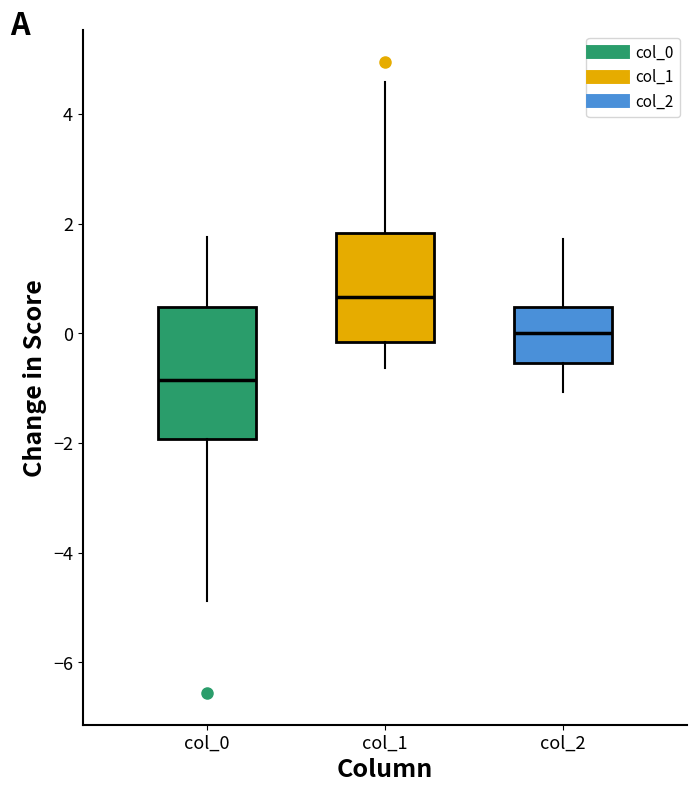

Reading left to right, transcribe this box plot: for each box, give where its median line is, the range the box spans, and where its two whiskers end, as read against the y-axis. The values are not printed on the chart, so give them approximately, as read against the axis.

col_0: median -0.8, box -2.0 to 0.4, whiskers -4.8 to 1.8
col_1: median 0.6, box -0.2 to 1.8, whiskers -0.6 to 4.6
col_2: median 0.0, box -0.6 to 0.4, whiskers -1.0 to 1.8